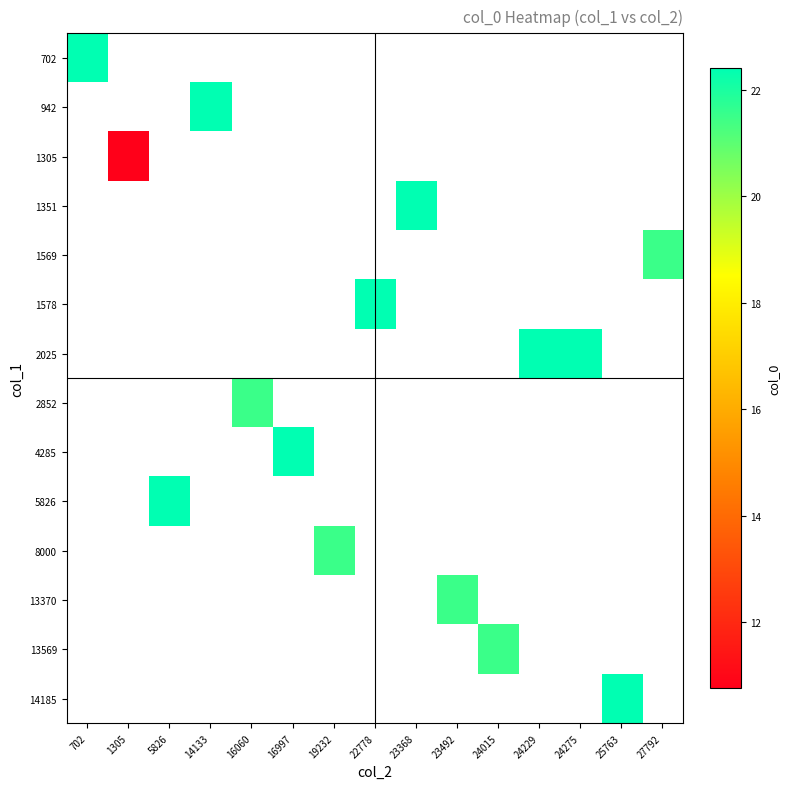

Which series has the largest range (max minus min)?

702